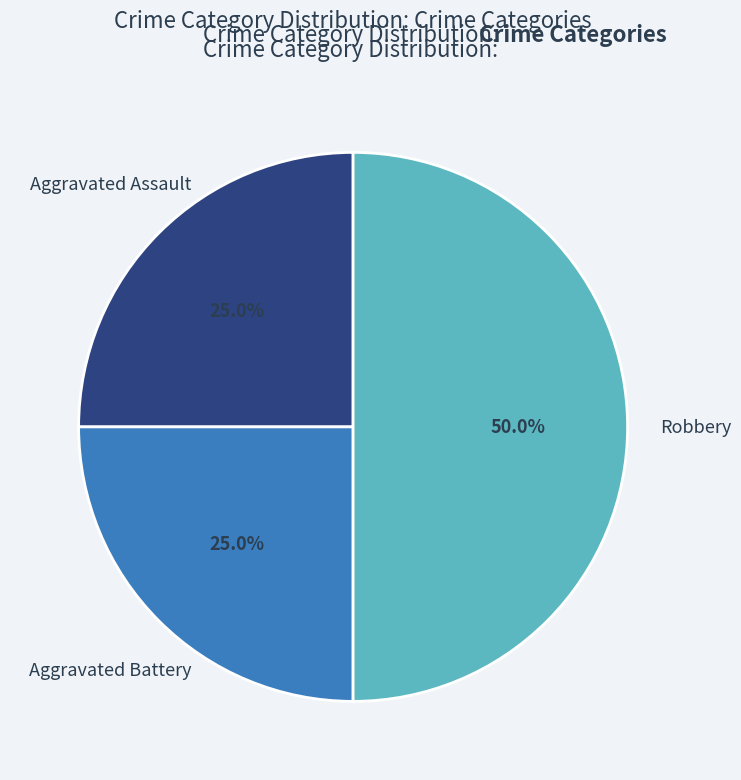

To the nearest percent, what percentage of the pie is Aggravated Battery?

25%